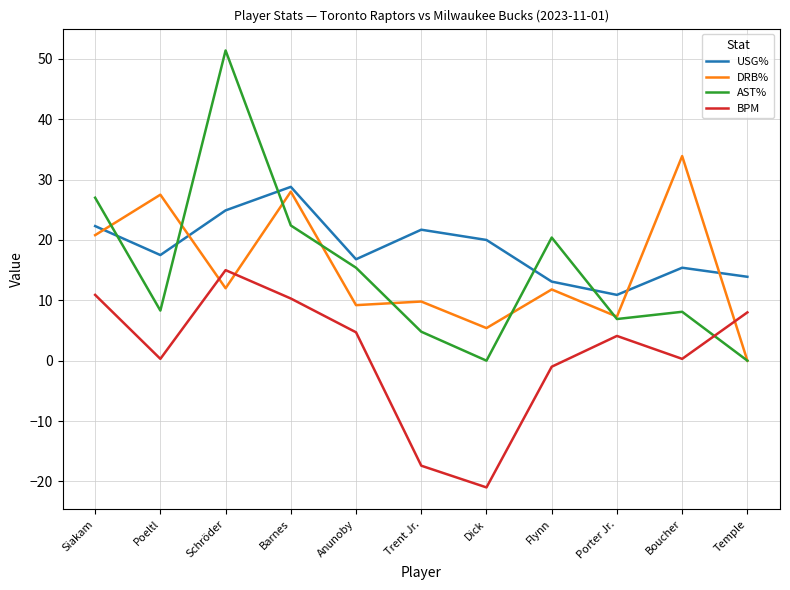

What are all the series names shown in the legend?

USG%, DRB%, AST%, BPM